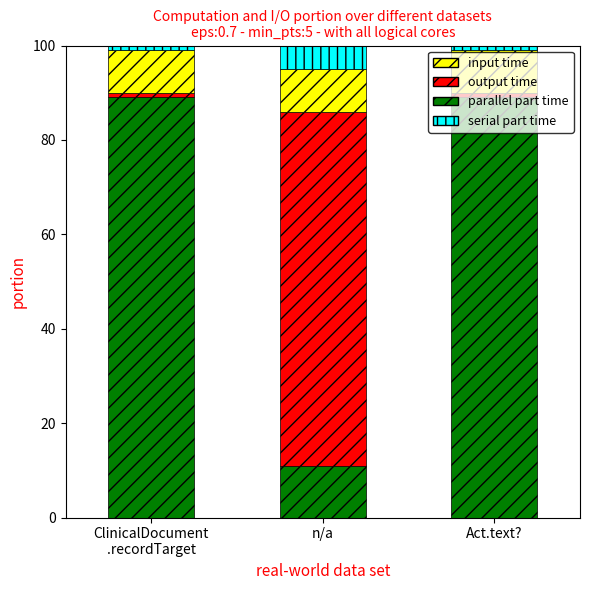

What is the maximum value for parallel part time?

89